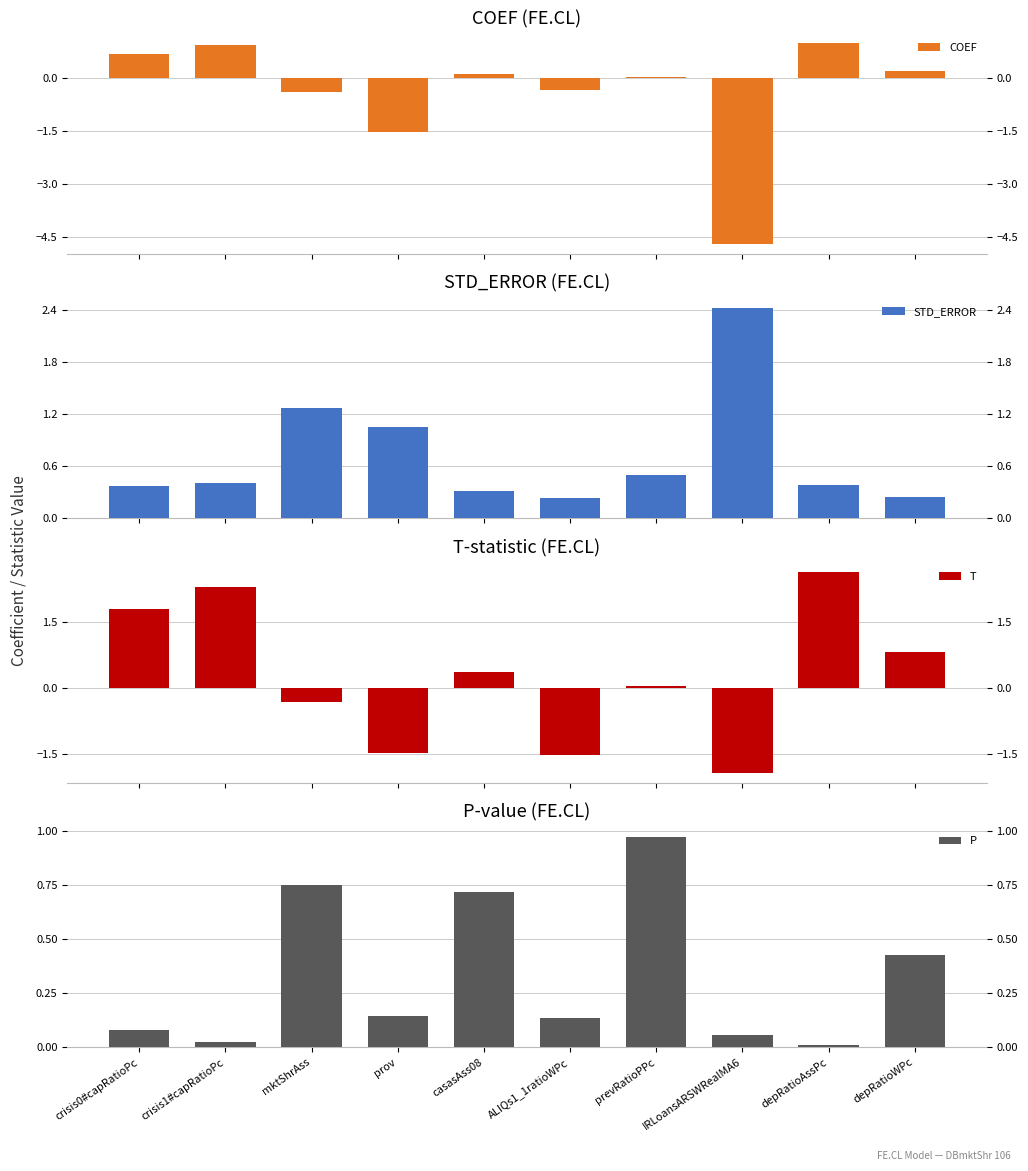

Which series has the largest total across all categories?

STD_ERROR